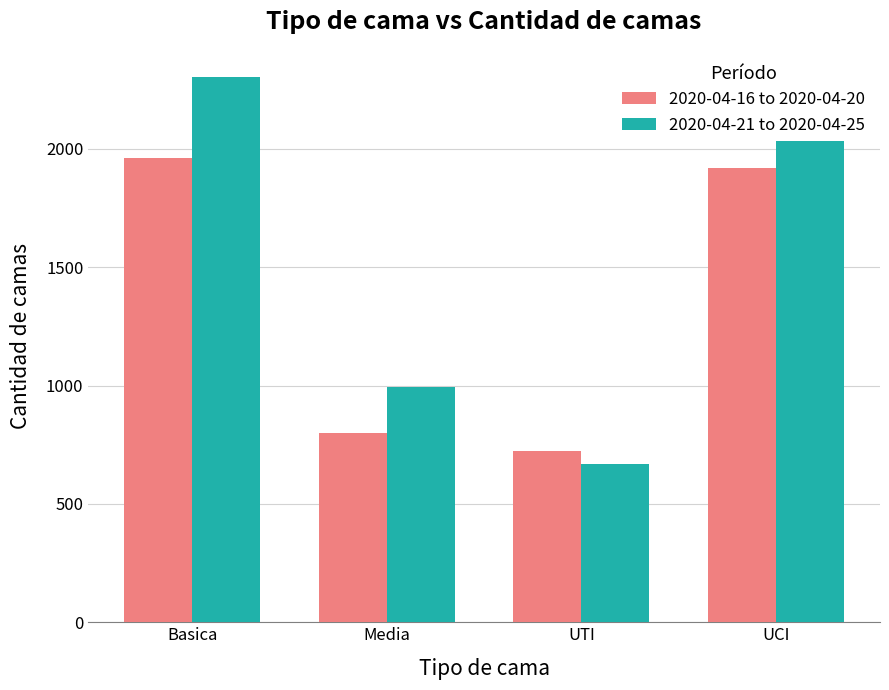

What position from the right is UCI?

1